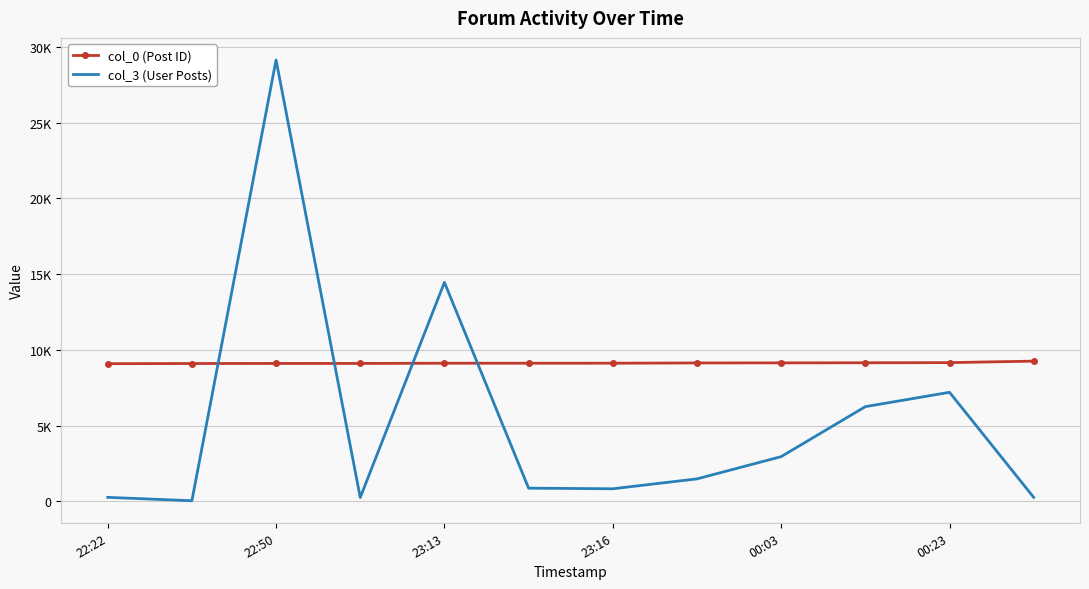

What are all the series names shown in the legend?

col_0 (Post ID), col_3 (User Posts)